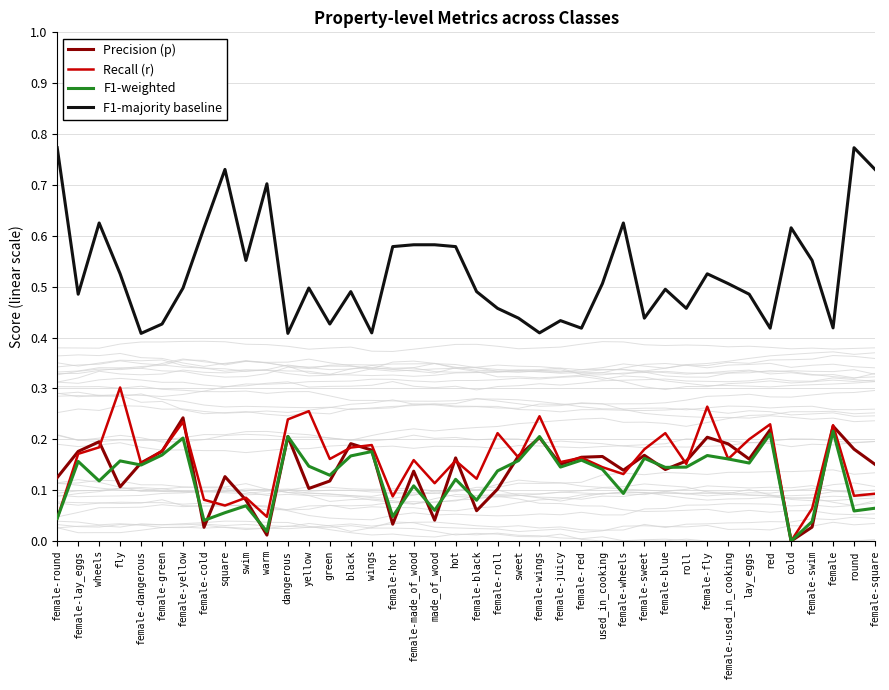

True or false: Precision (p) has more than 2 points higher than both neighbors.

True